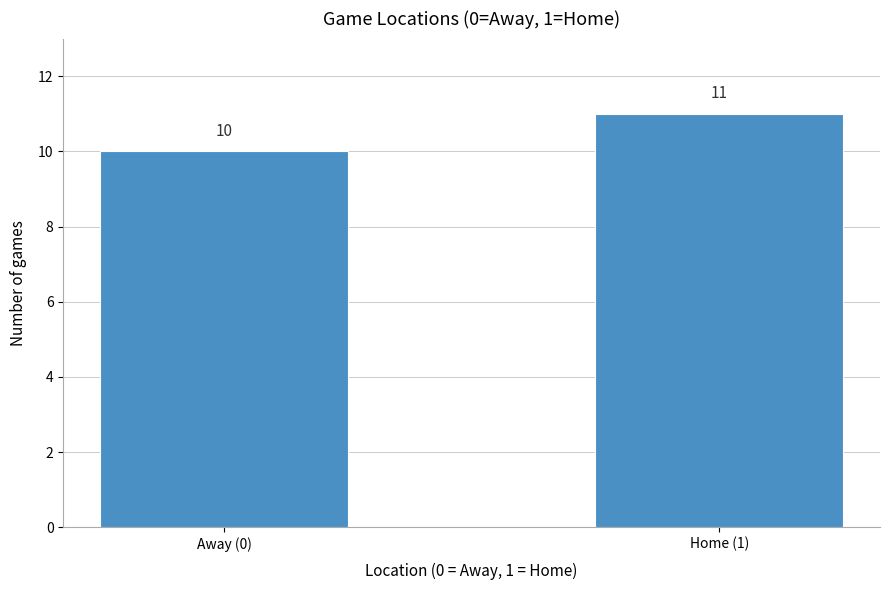

Reading right to left, list all the values displayed in this chart.

11	10